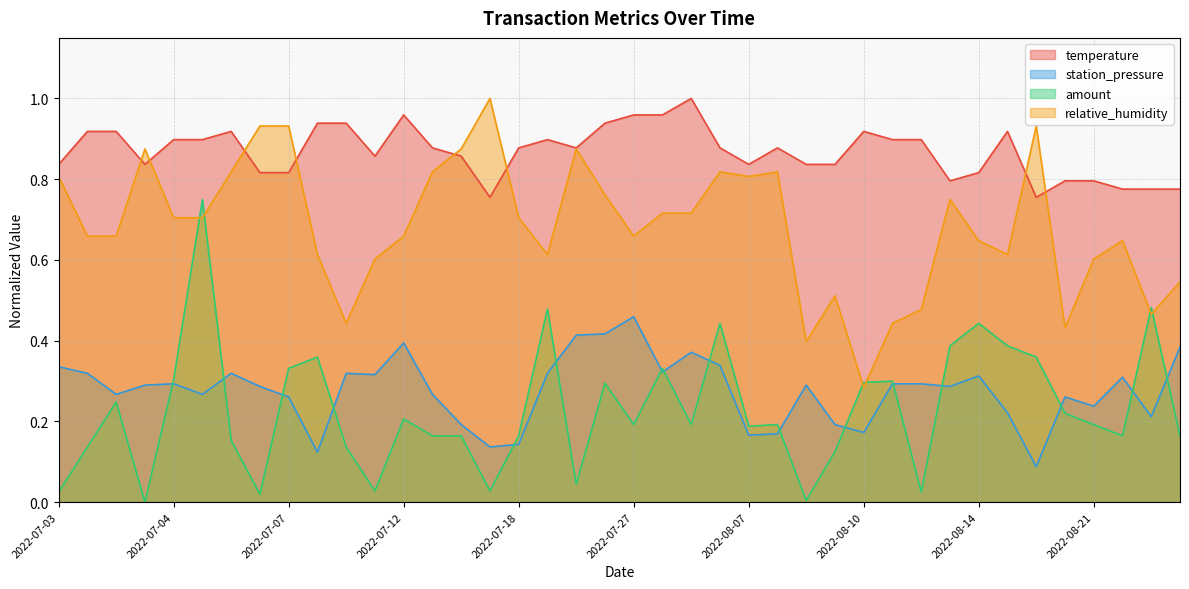

After their last crossing, which series has the higher values: temperature or relative_humidity?

temperature